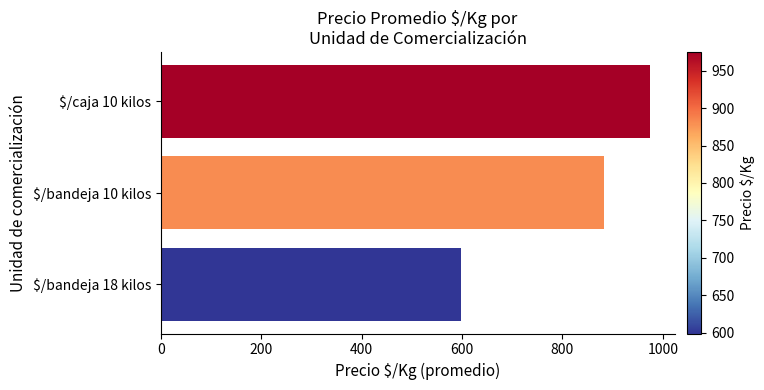

What is the average value?

819